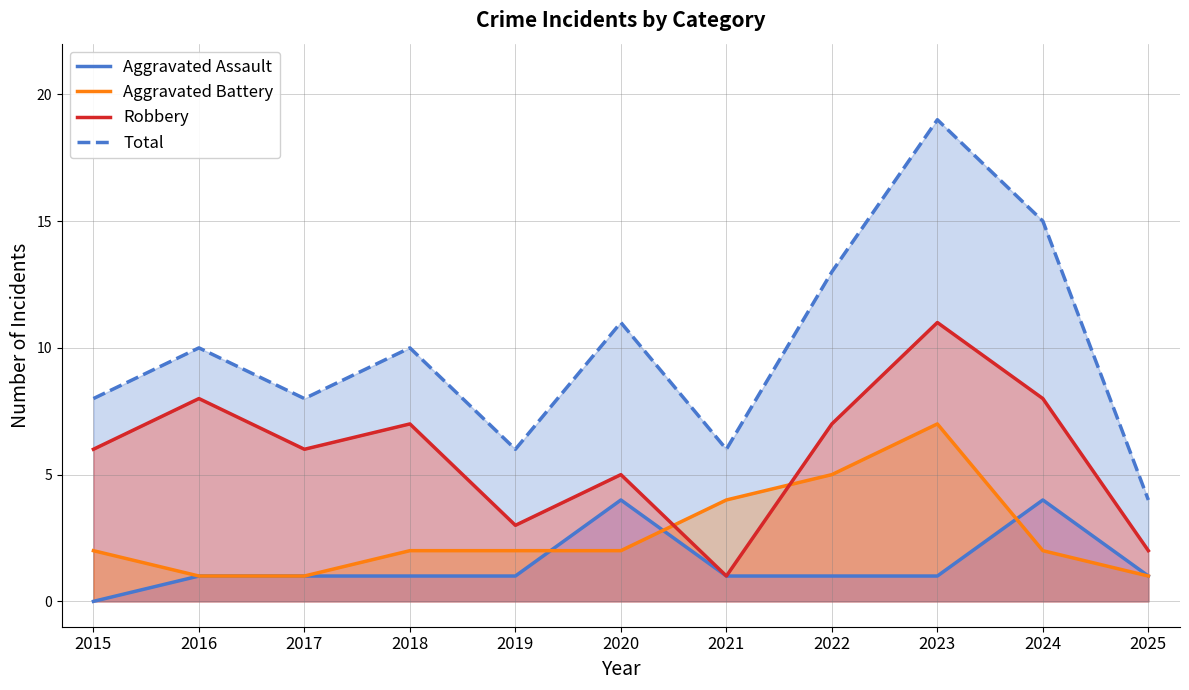

At which label is Total closest to 11?

2020